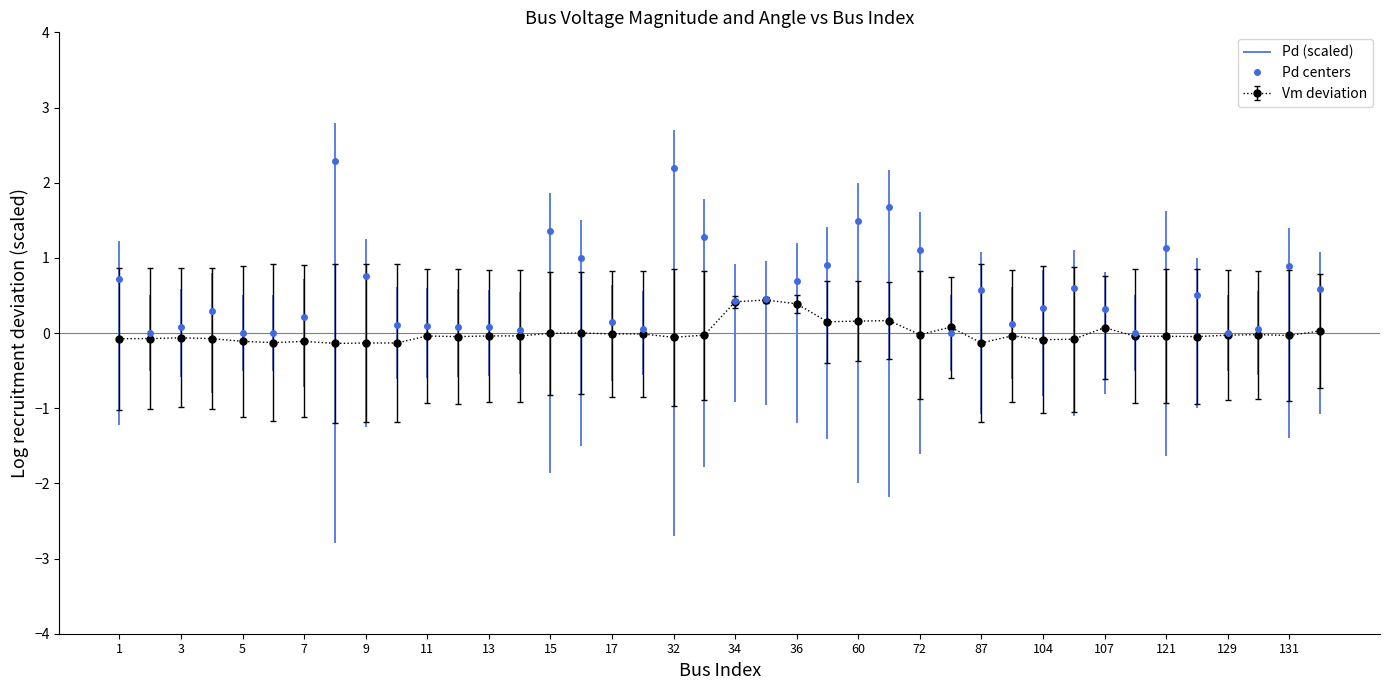

True or false: Vm deviation has more than 0 interior local peaks.

True